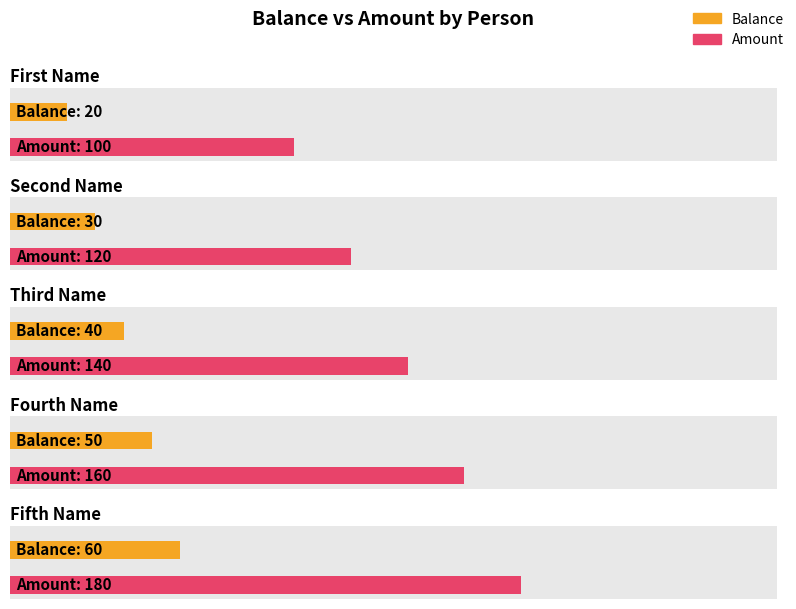

Reading right to left, what are all the values shown in this chart?

Balance: 60	50	40	30	20
Amount: 180	160	140	120	100